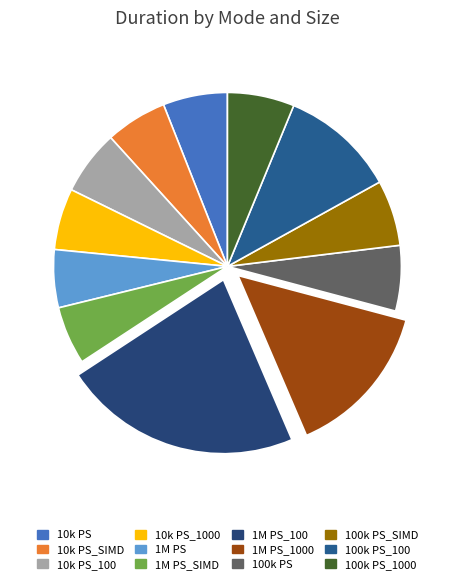

How many slices are in this pie chart?

12